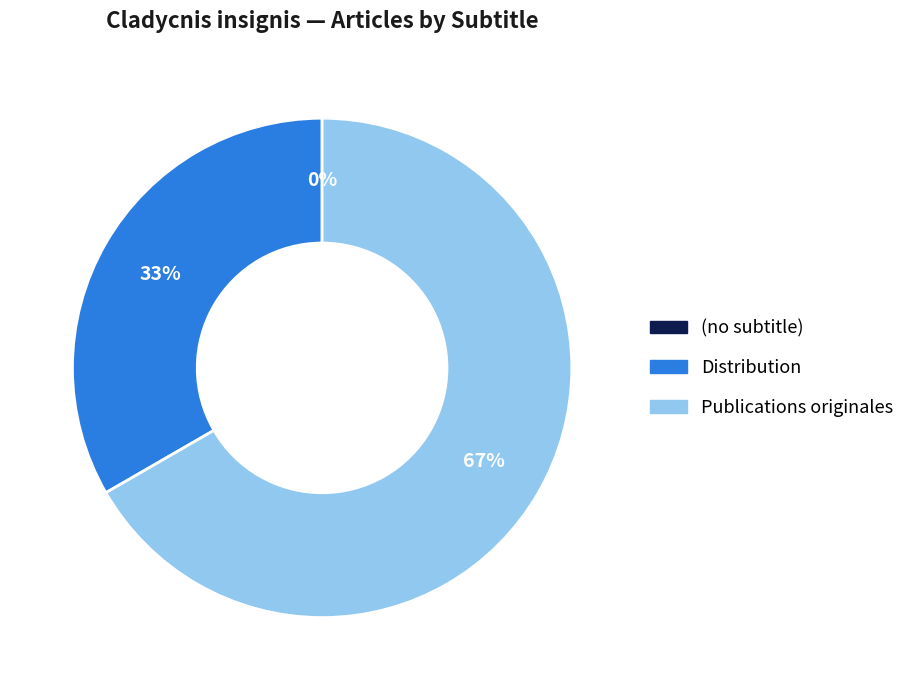

Count the number of slices in the pie.

3